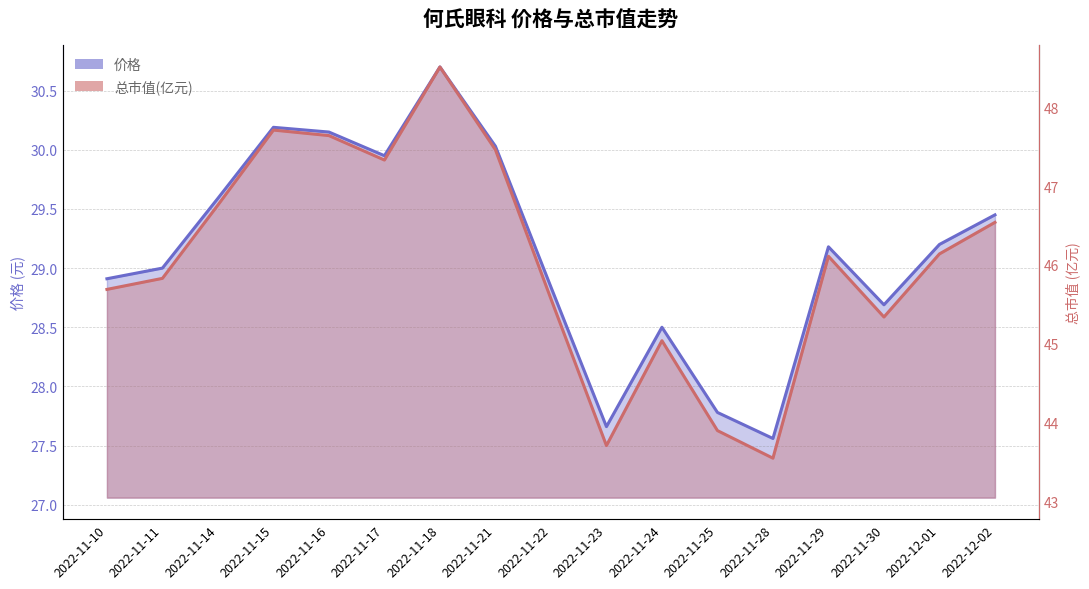

True or false: 价格 has more than 2 interior local peaks.

True